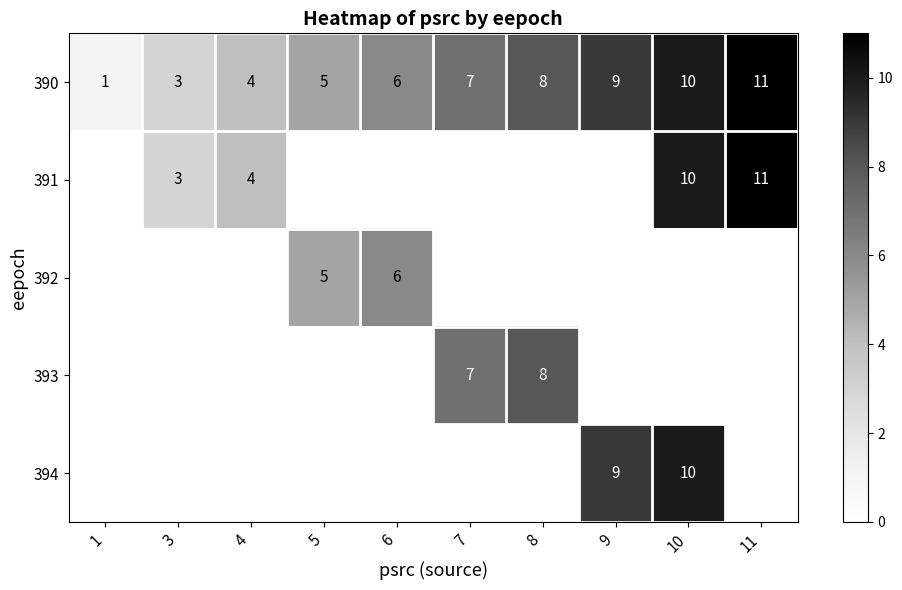

The value of 390 at 3 is 3. True or false?

True